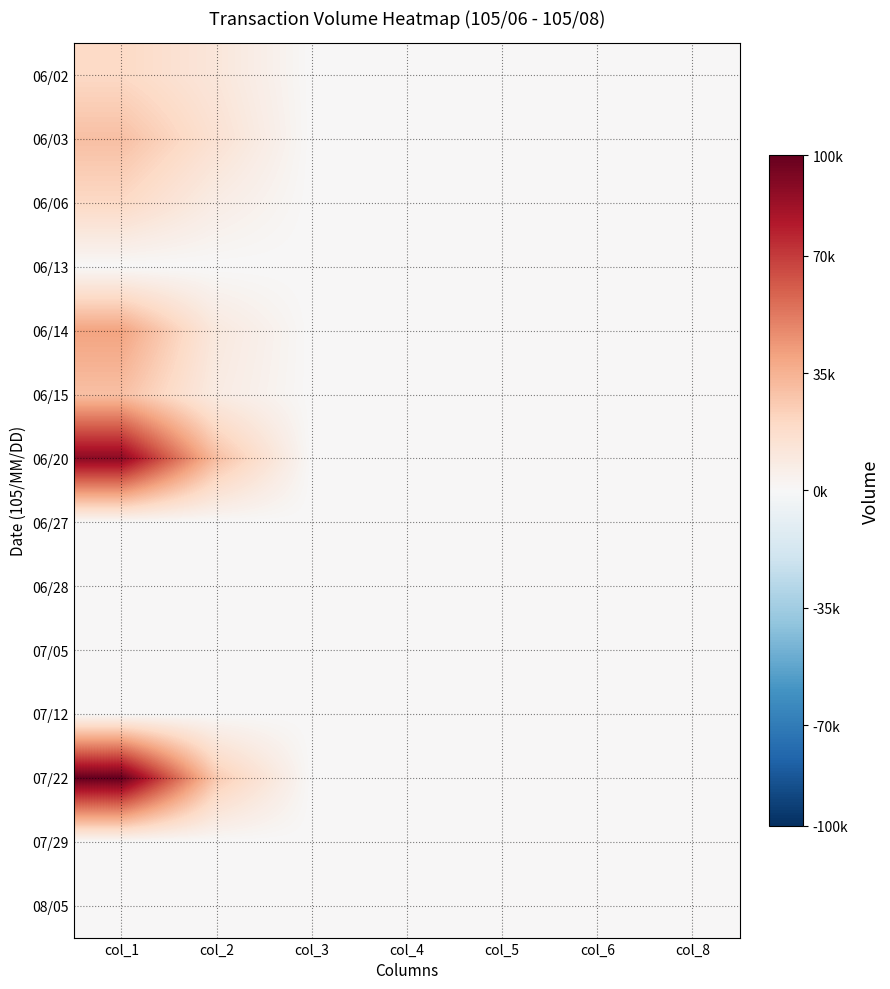

What is the maximum value shown in the chart?

100000